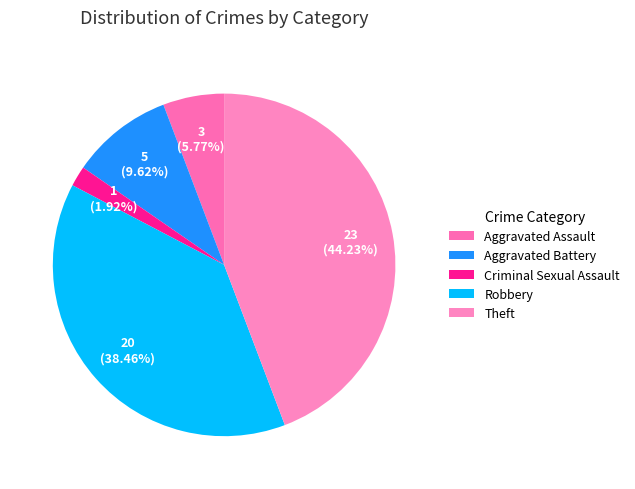

What is the change in value from Aggravated Assault to Aggravated Battery?

+2